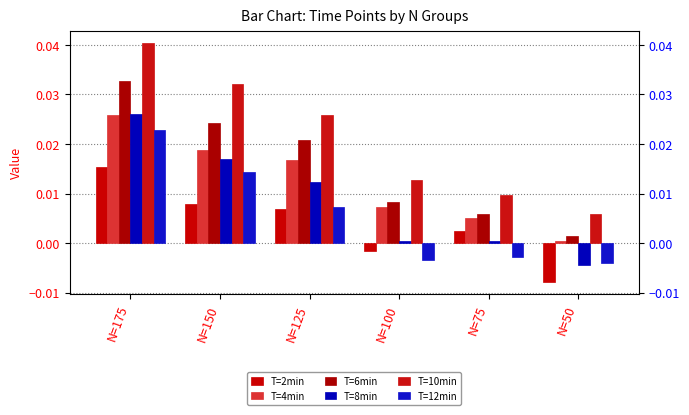

True or false: T=4min has a value of 0.0 at N=125.

False